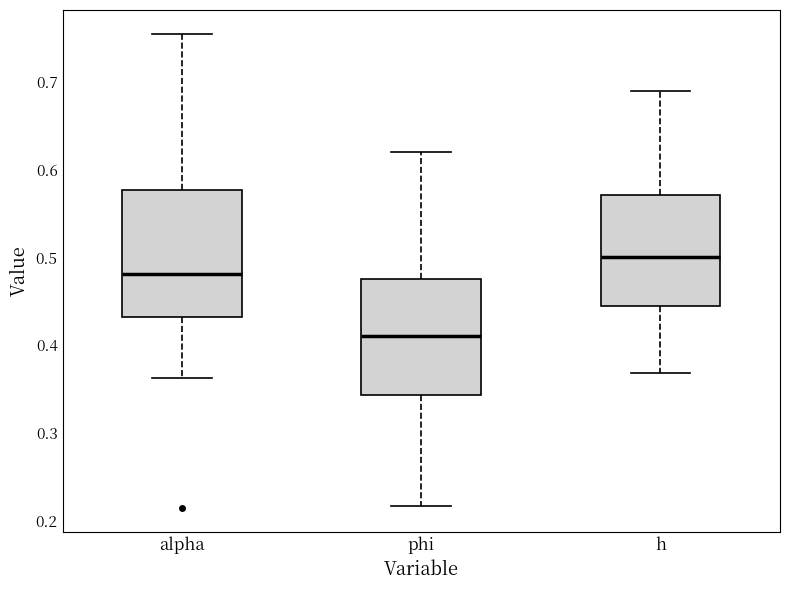

Comparing the boxes themselves (not the whiskers), which one is the tallest?

alpha